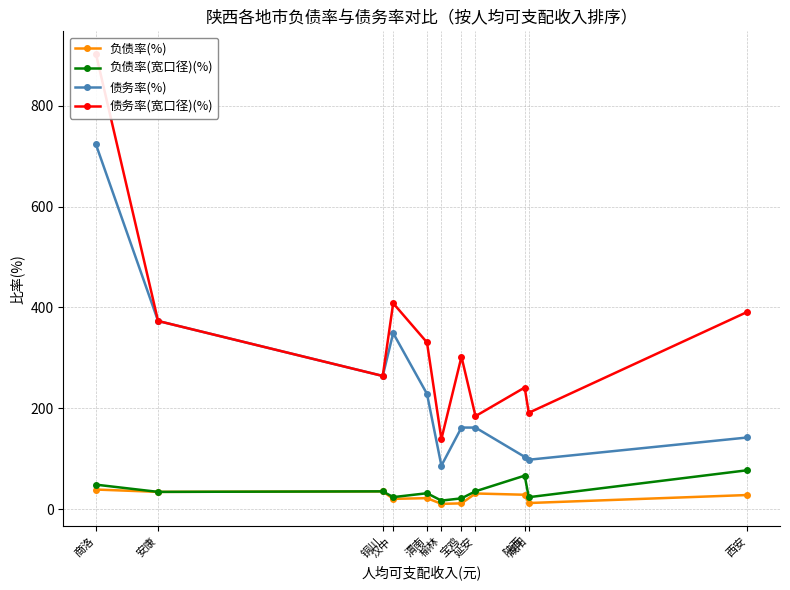

Is the value of 负债率(%) at 铜川 greater than the value of 债务率(%) at 商洛?

No